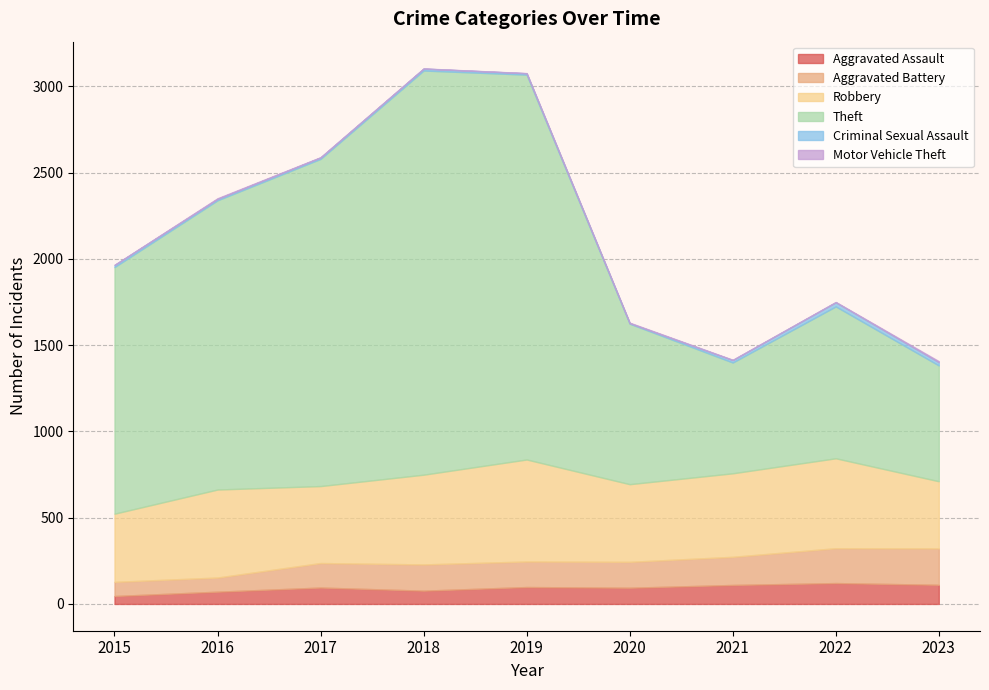

At which label is Aggravated Battery closest to 146?

2019